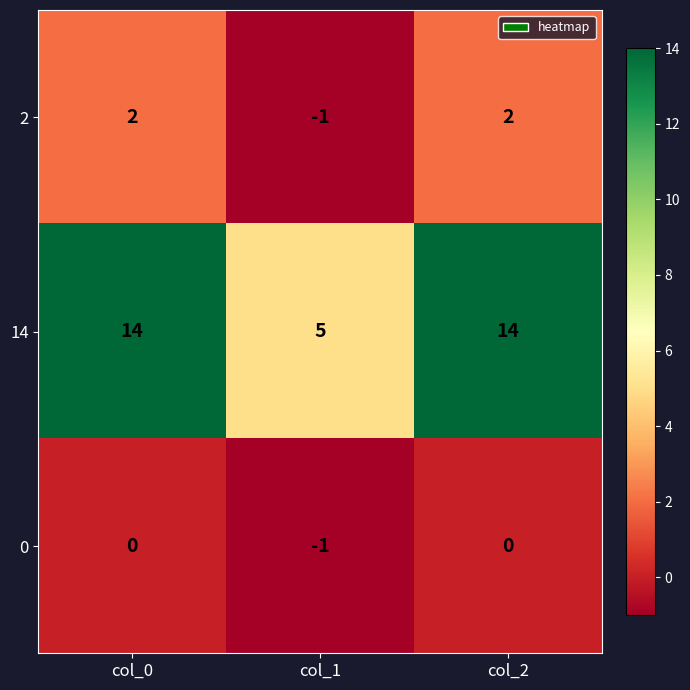

Reading left to right, what are all the values shown in this chart?

2: col_0=2	col_1=-1	col_2=2
14: col_0=14	col_1=5	col_2=14
0: col_0=0	col_1=-1	col_2=0